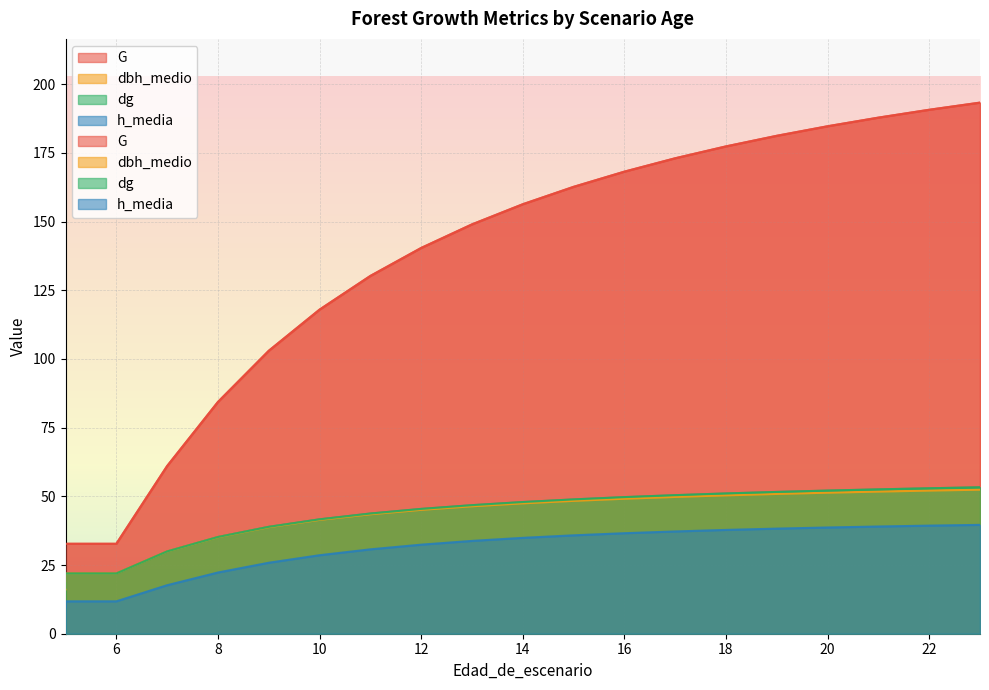

True or false: dbh_medio has a value of 12.5 at 13.

False